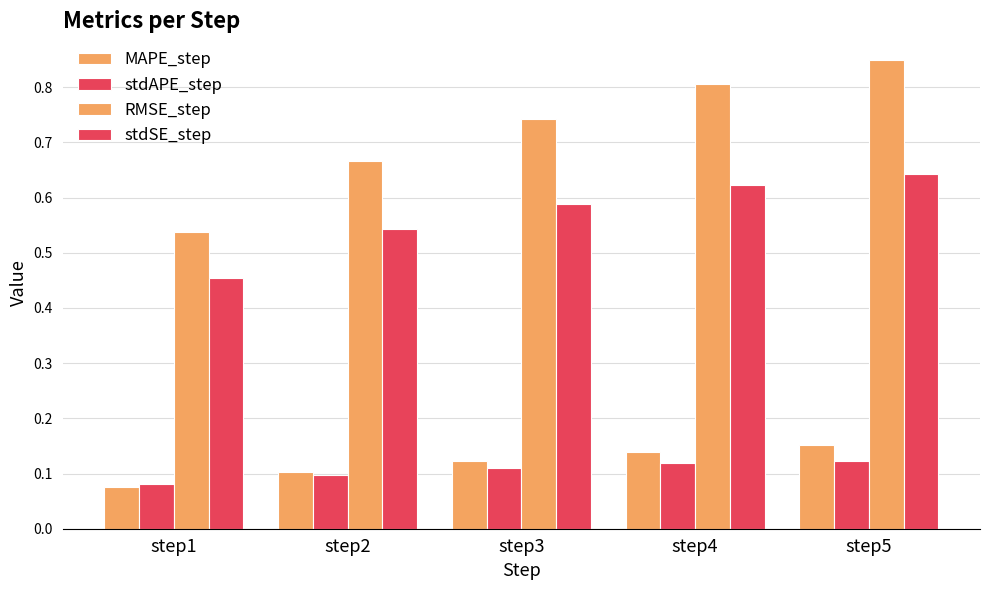

Is the value of stdAPE_step at step3 greater than the value of stdSE_step at step2?

No